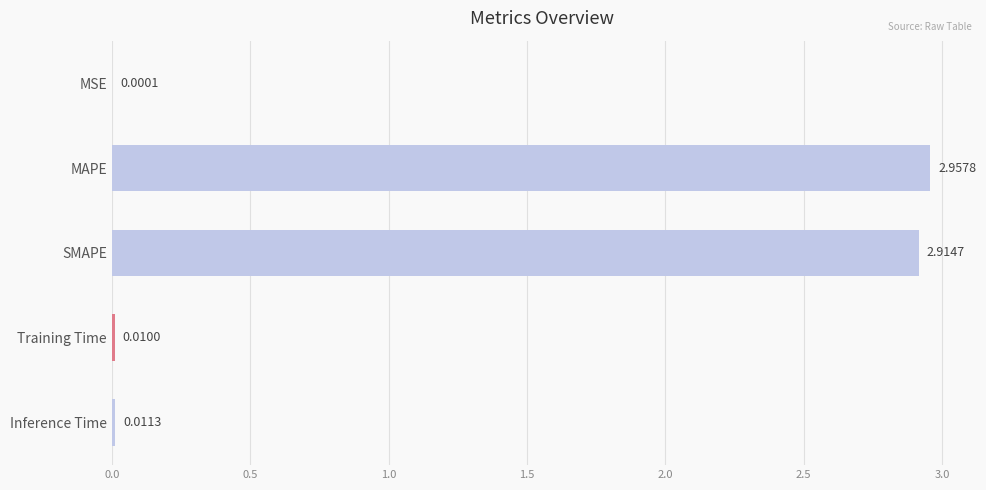

Between MSE and Inference Time, which is larger?

Inference Time